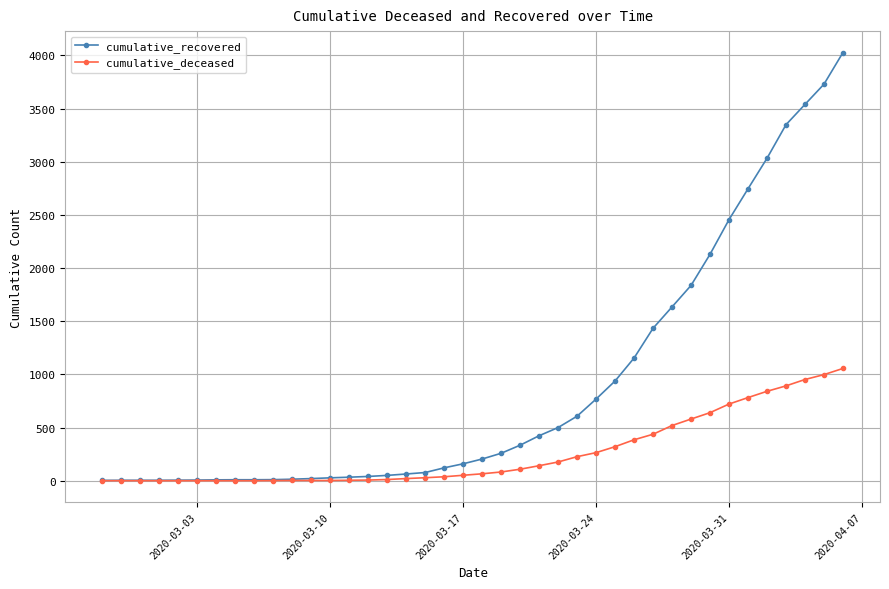

What are all the series names shown in the legend?

cumulative_recovered, cumulative_deceased